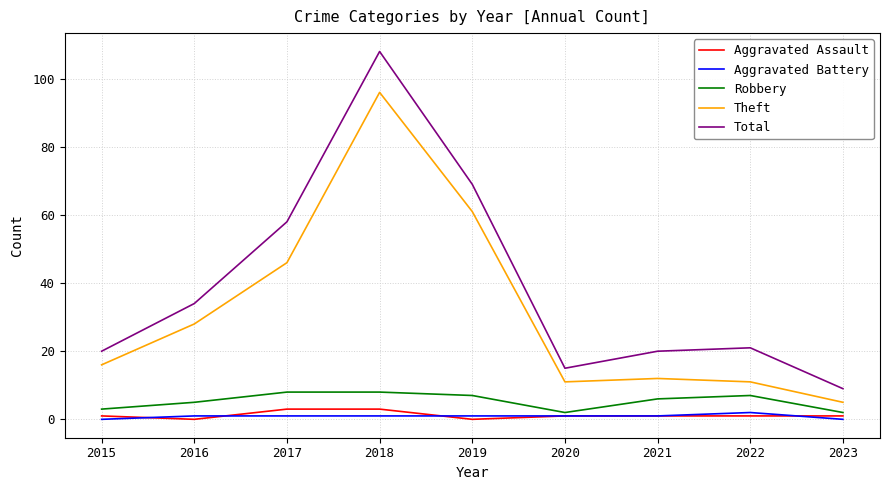

At which label does Total first exceed 21?

2016